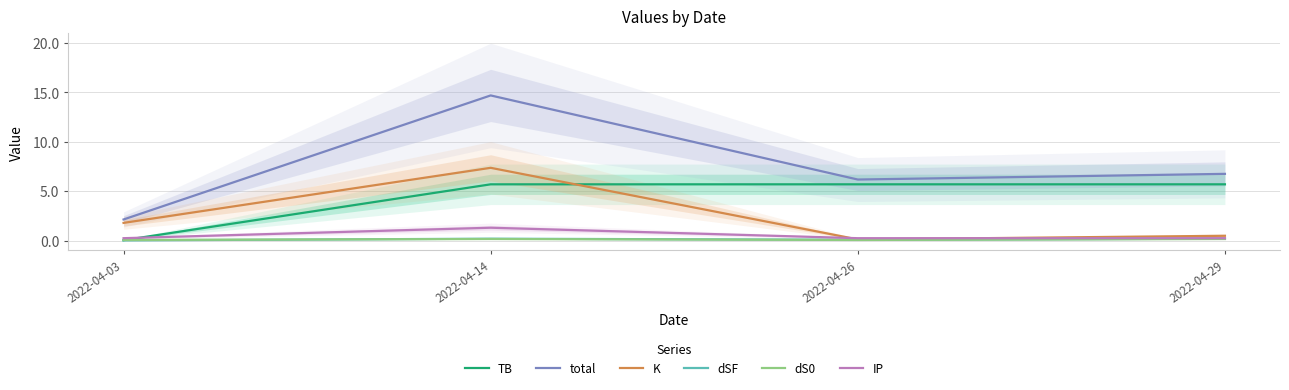

Reading right to left, extract all data points from this chart.

TB: 5.7	5.7	5.7	0.0
total: 6.8	6.2	14.7	2.1
K: 0.5	0.1	7.4	1.8
dSF: 0.2	0.1	0.2	0.0
dS0: 0.2	0.1	0.2	0.1
IP: 0.2	0.2	1.3	0.2